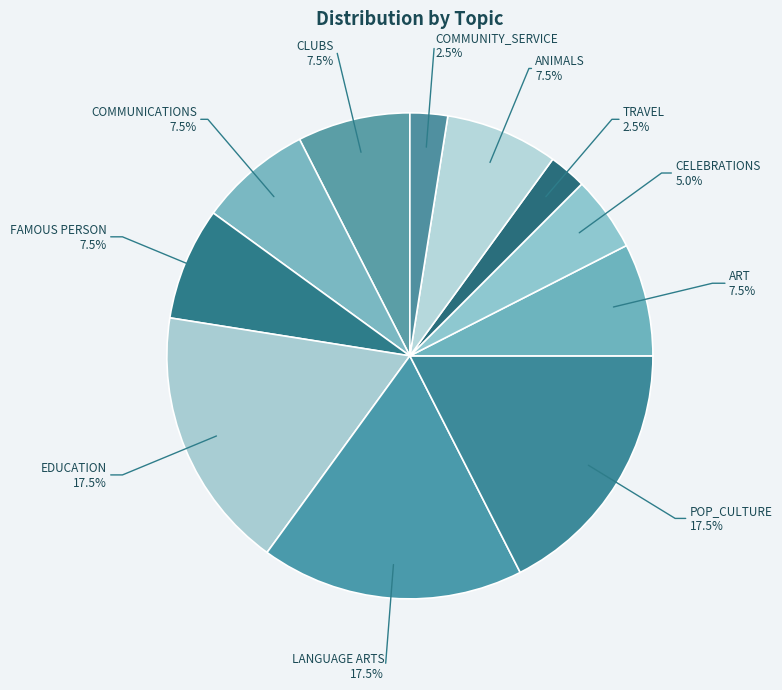

How many segments does this pie chart have?

11